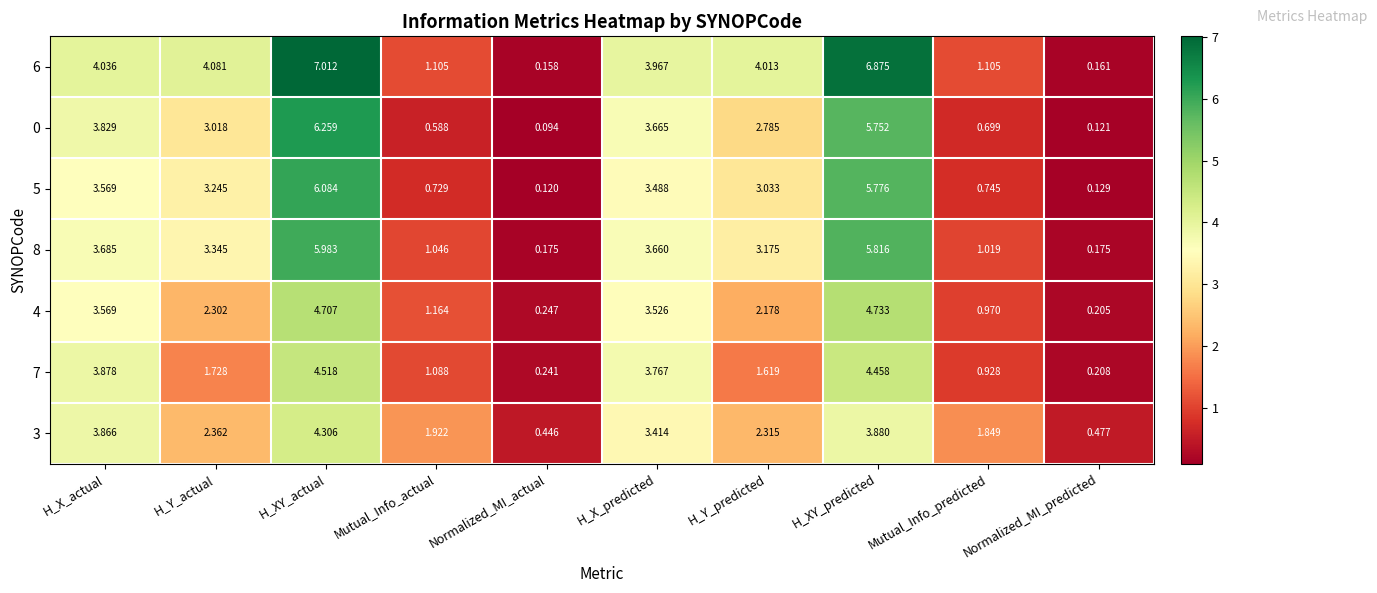

How many categories are shown in the chart?

10